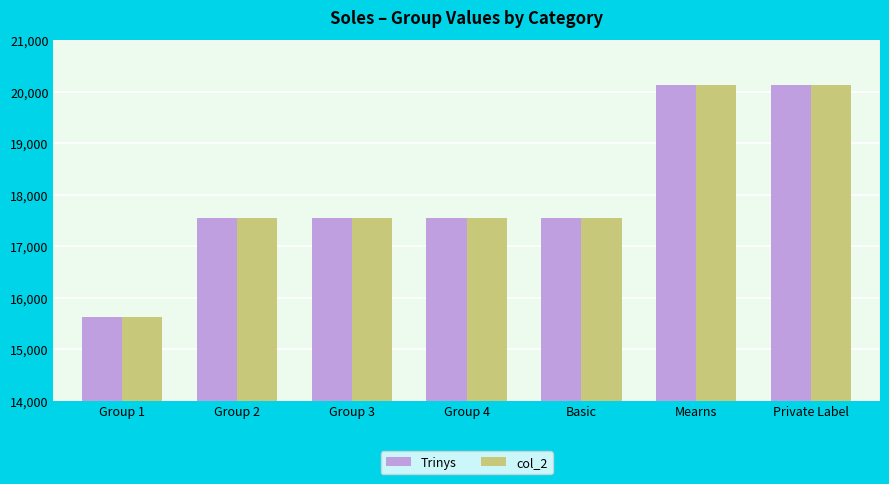

What is the label of the 2nd bar from the left?

Group 2